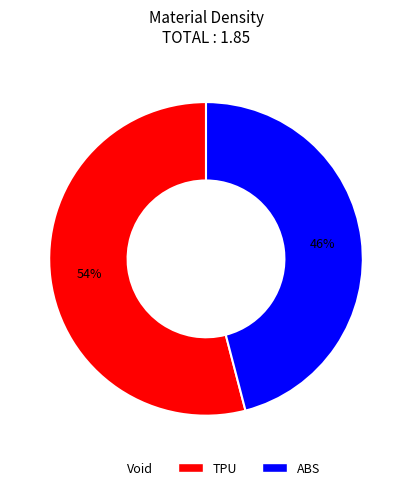

The TPU slice represents 54% of the pie. True or false?

True